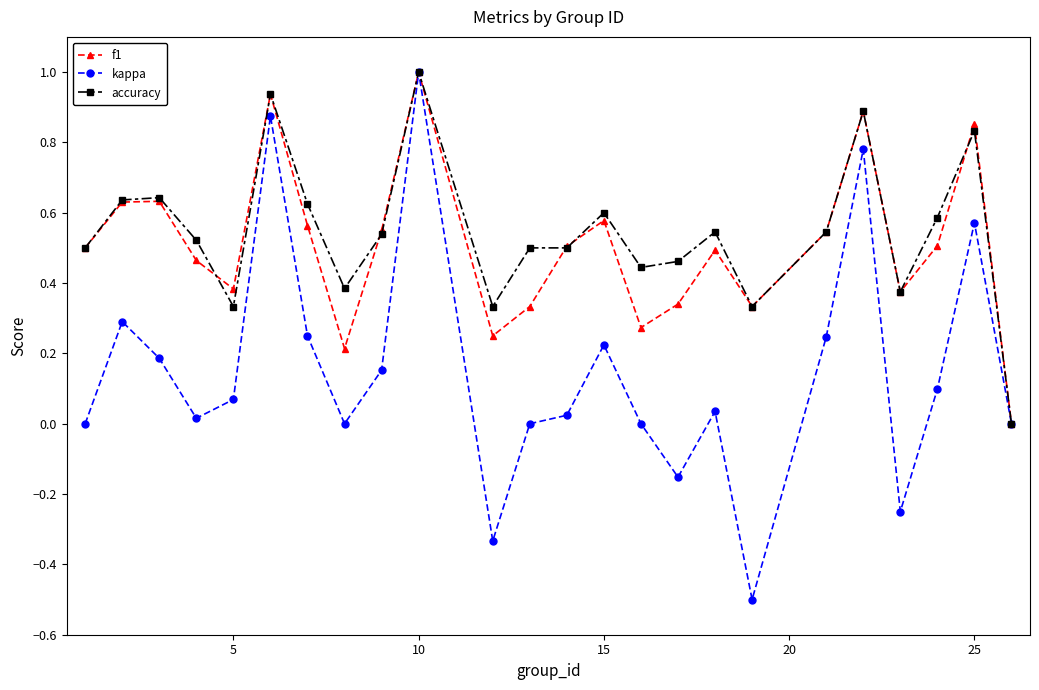

True or false: kappa has more than 1 points higher than both neighbors.

True